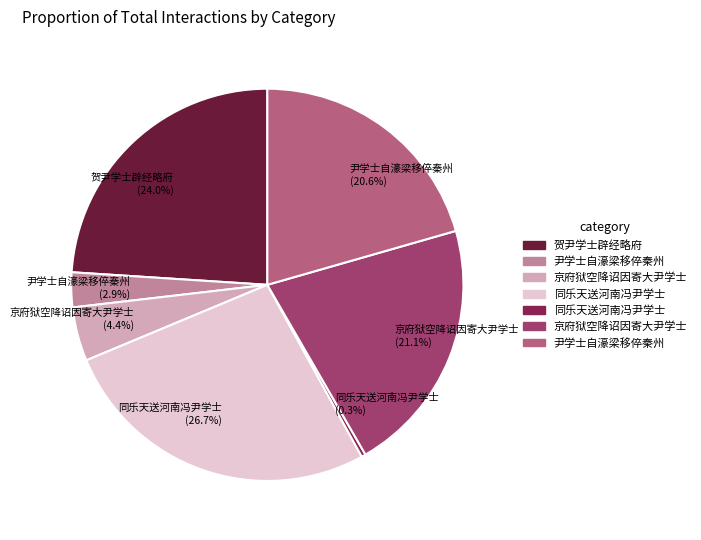

Is there any slice that represents more than half of the pie?

No